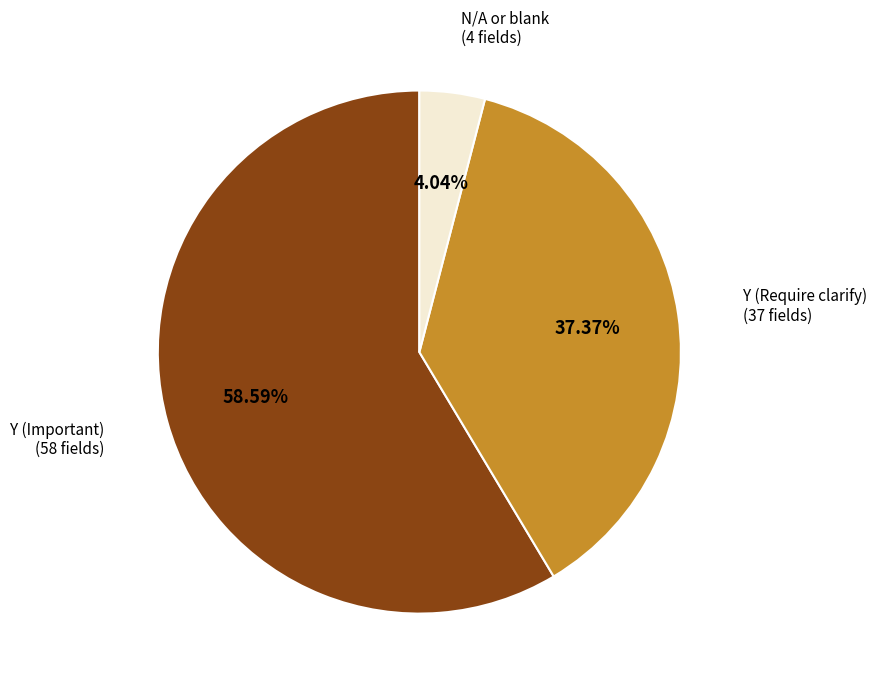

Does any single category account for the majority?

Yes